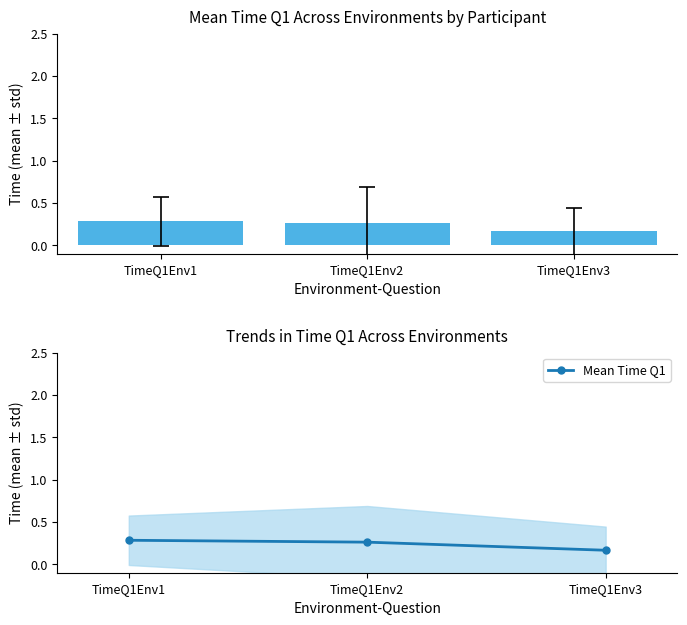

True or false: mean ± std has a value of 0.3 at TimeQ1Env1.

True